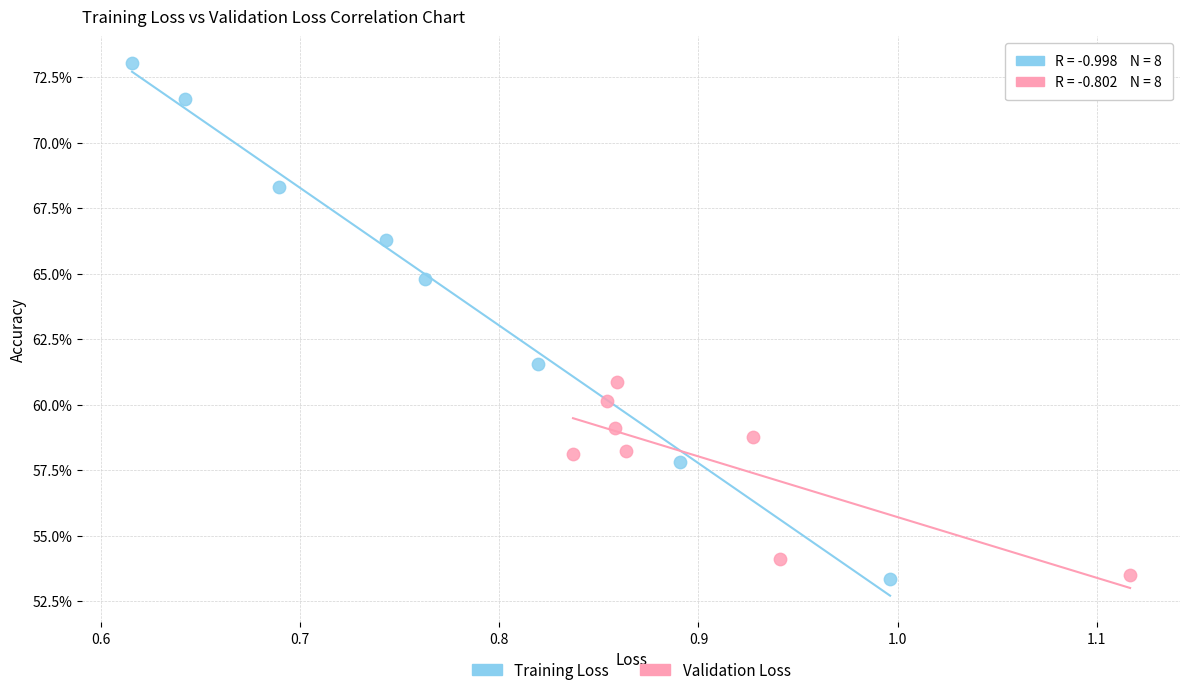

Which series reaches the maximum Y coordinate?

Training Loss